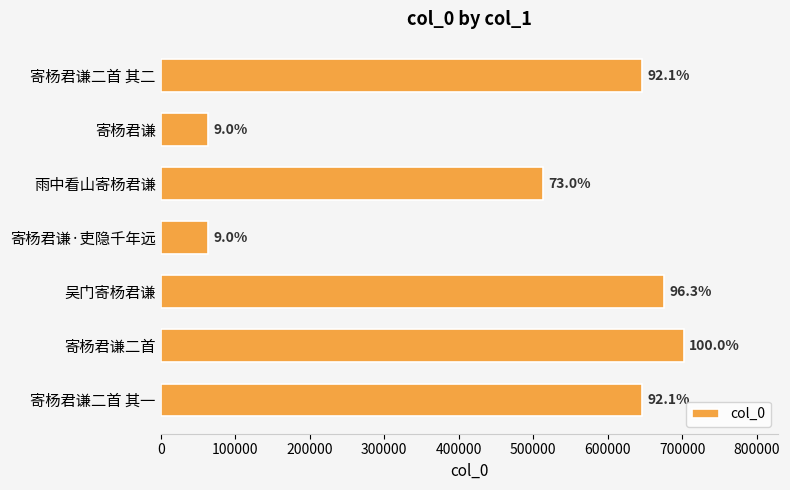

Does the chart contain stacked bars?

No